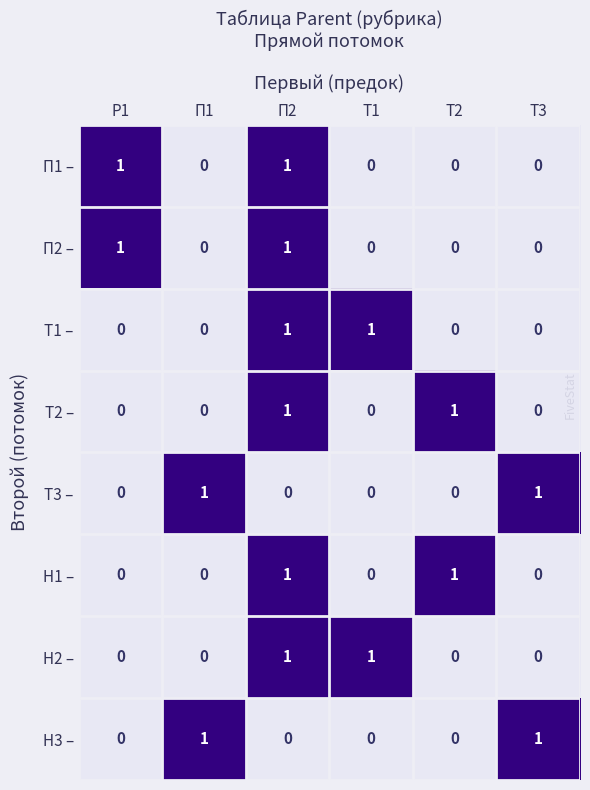

Is it true that П1 – equals 1 at Р1?

True